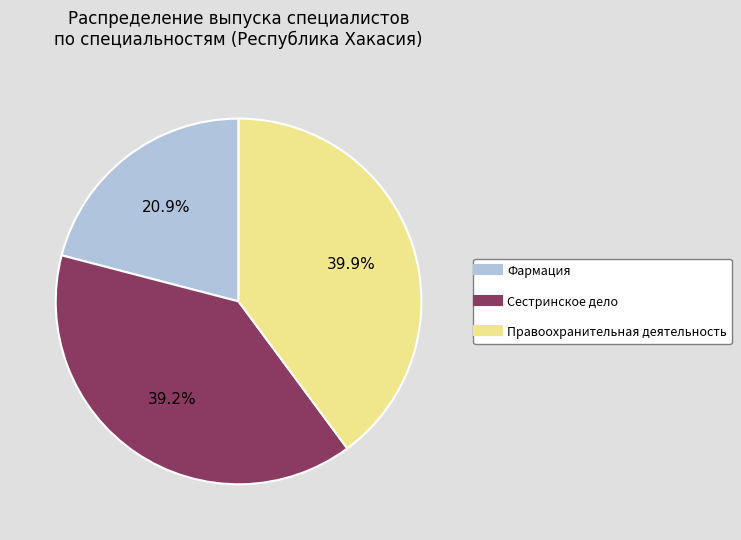

What percentage is the Фармация slice, to the nearest percent?

21%